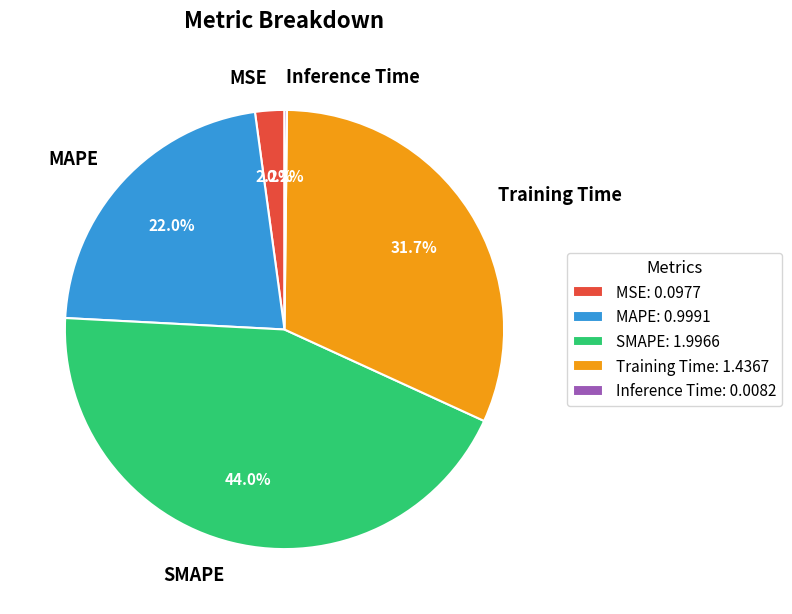

Does MAPE represent more than half of the total?

No